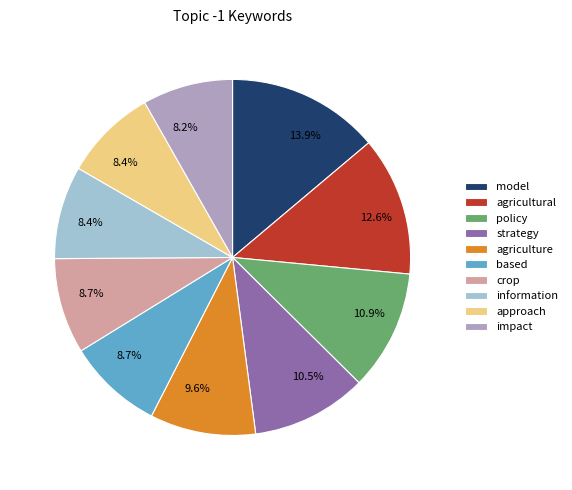

Is there a majority slice in this chart?

No